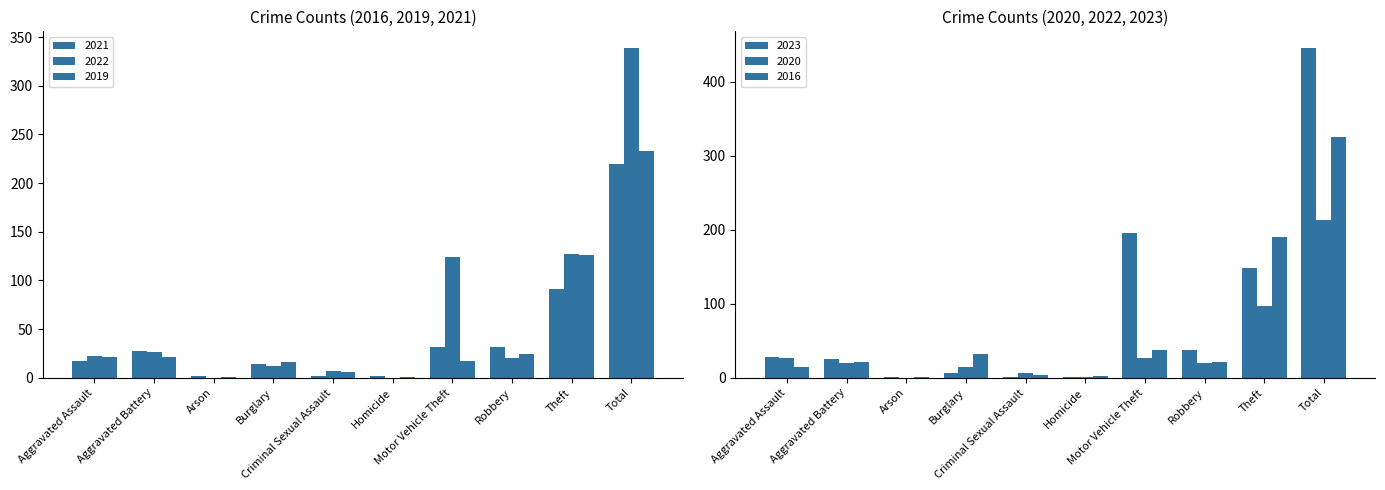

At which label does 2021 reach its peak?

Total